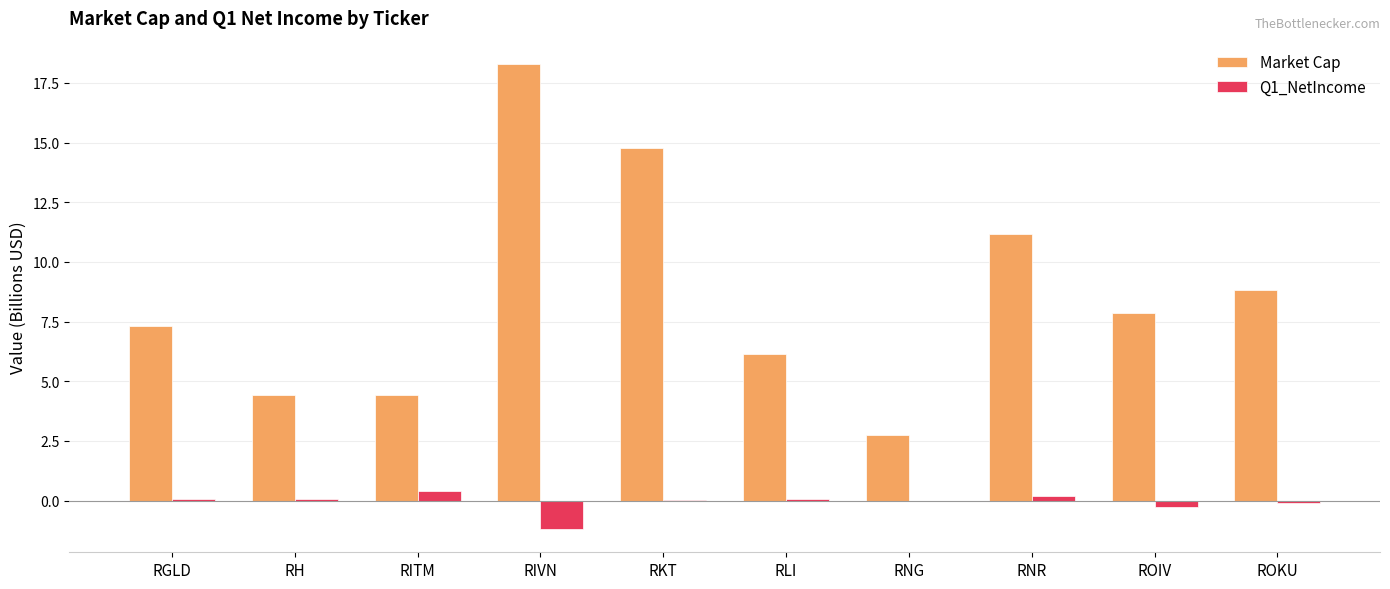

How many data points does each series have?

10